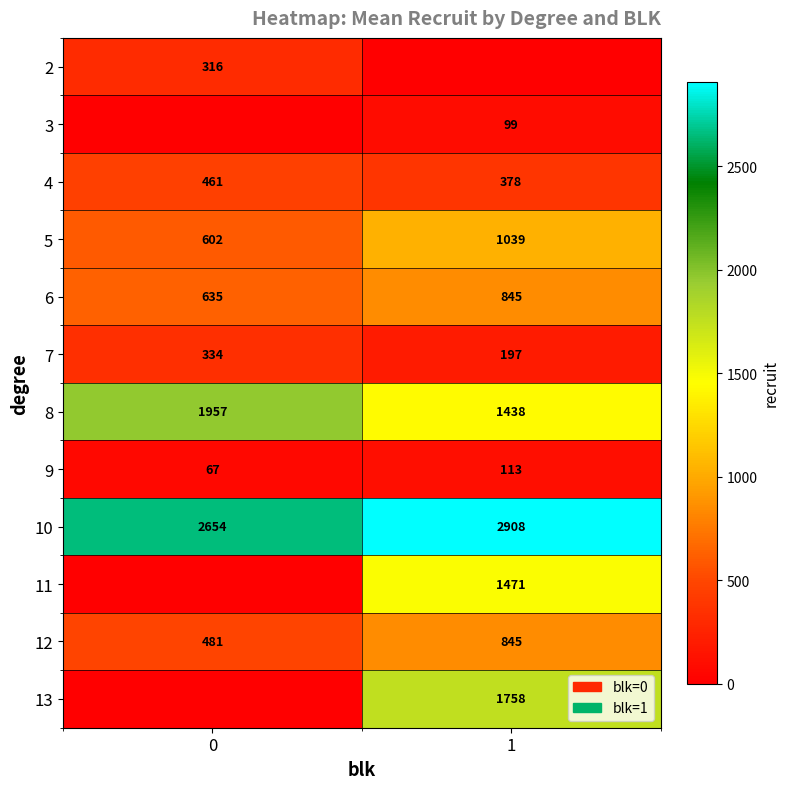

At how many categories does at least one series exceed 1419?

2